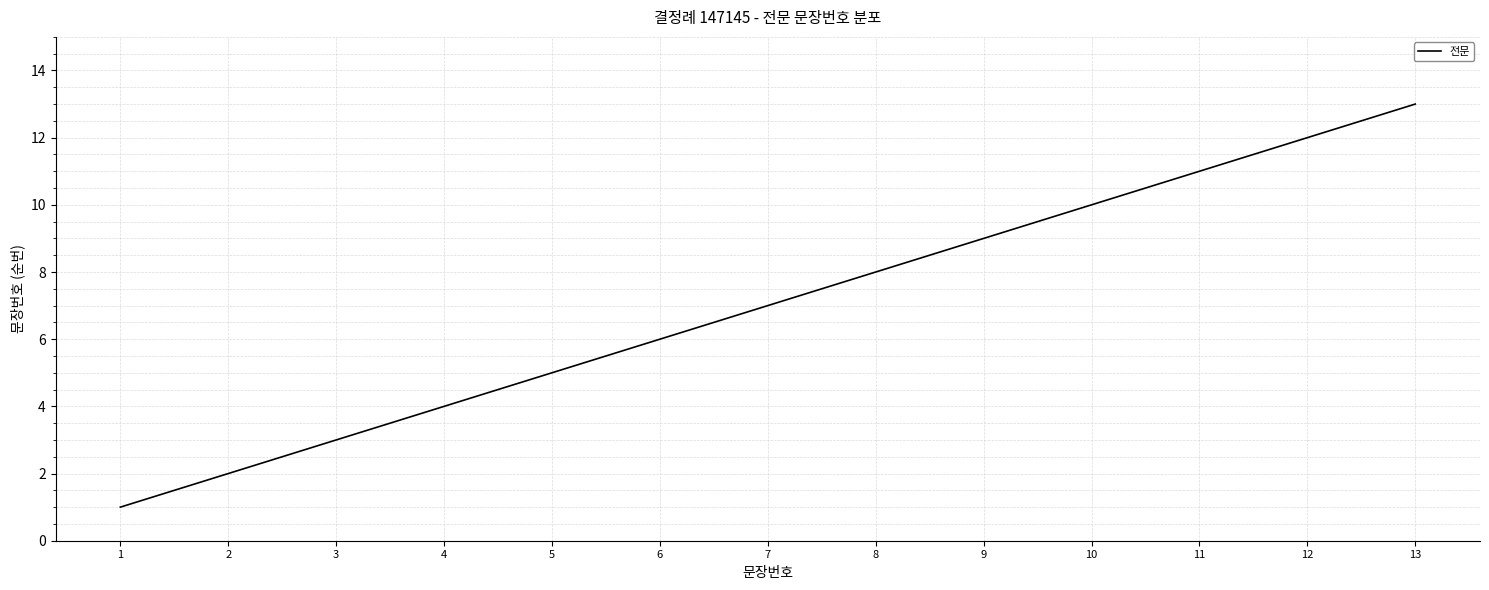

True or false: the data shows 3 at 10.

False